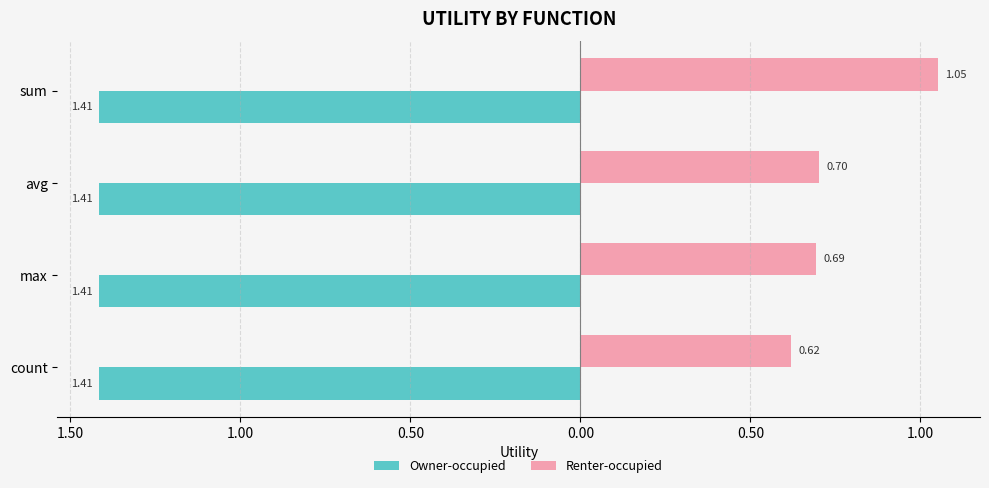

What are all the series names shown in the legend?

Owner-occupied, Renter-occupied